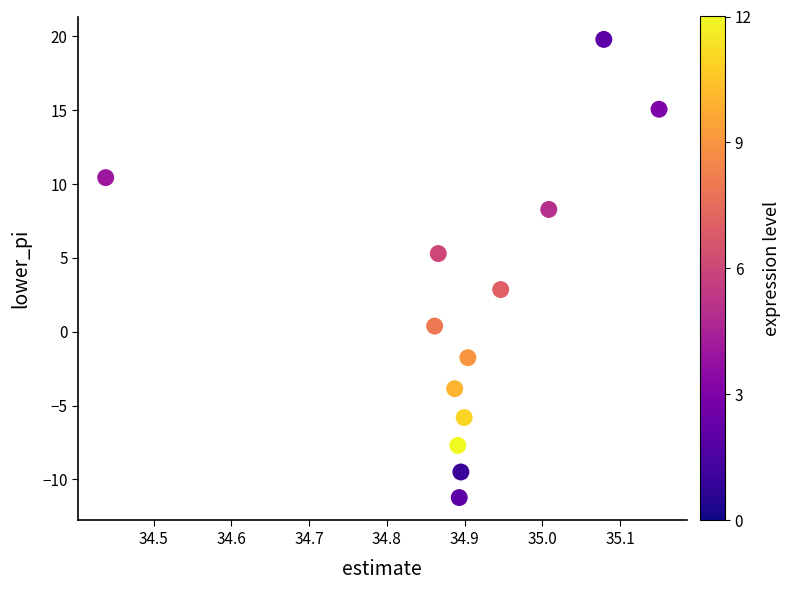

What is the range of Y values (max minus min)?

31.0